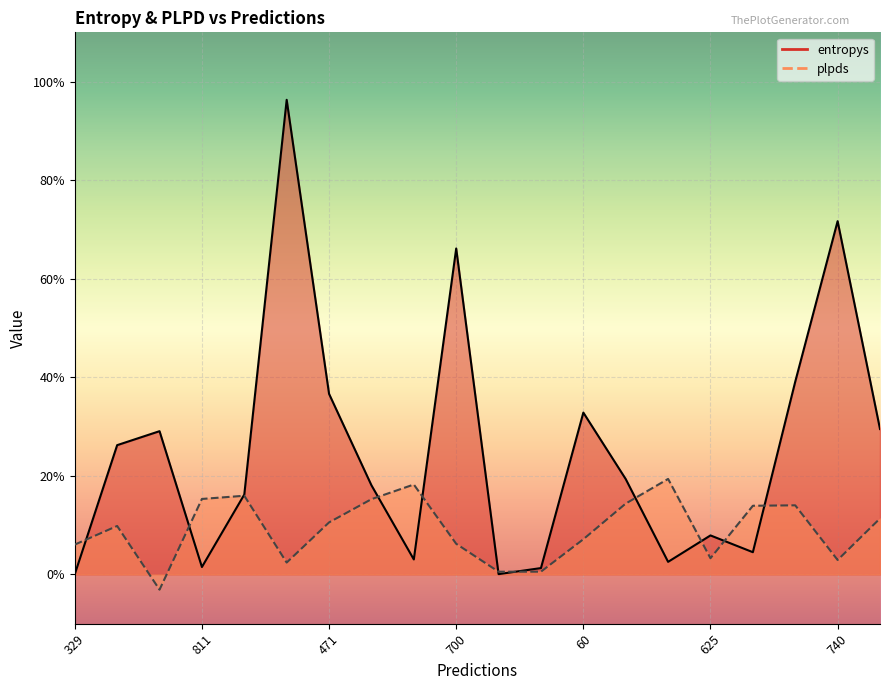

Reading left to right, extract all data points from this chart.

entropys: 0.0	1.3	1.5	0.1	0.8	4.8	1.8	0.9	0.2	3.3	0.0	0.1	1.6	1.0	0.1	0.4	0.2	2.0	3.6	1.5
plpds: 0.3	0.5	-0.2	0.8	0.8	0.1	0.5	0.8	0.9	0.3	0.0	0.0	0.4	0.7	1.0	0.2	0.7	0.7	0.1	0.6